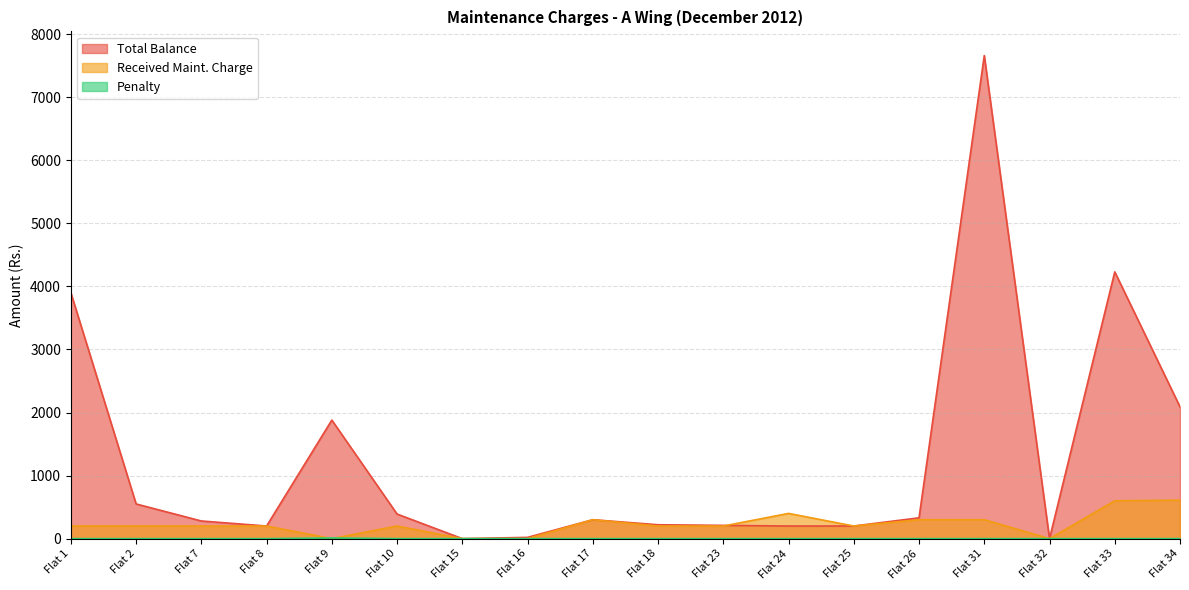

What is the value of the Total Balance point at the 15th from the left?

7660